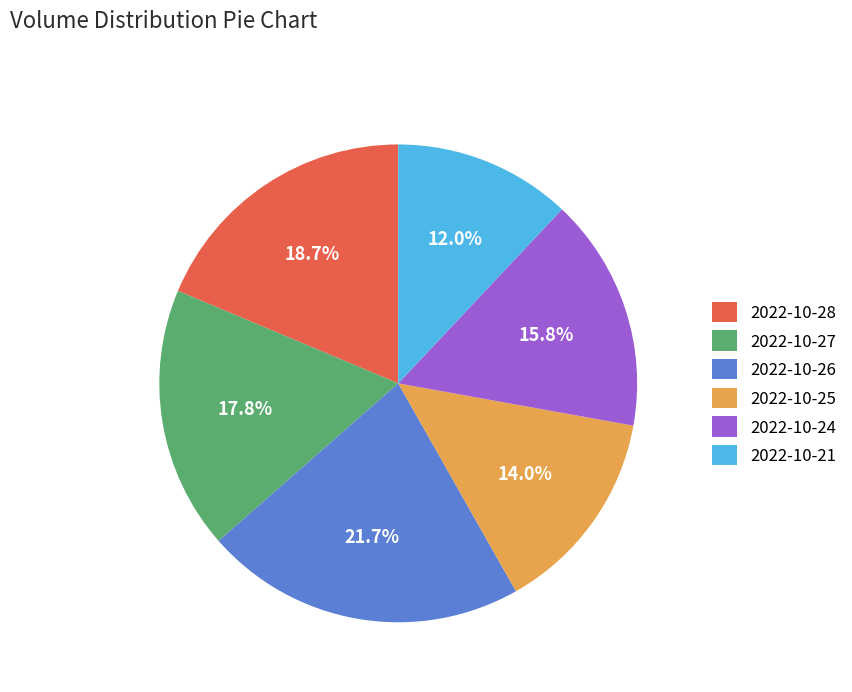

How many segments does this pie chart have?

6